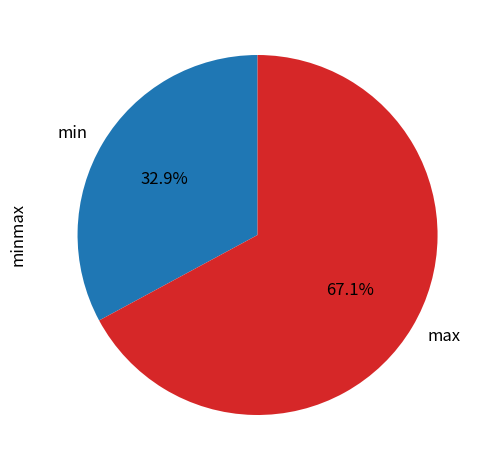

What is the ratio of the value at min to the value at max?

0.5